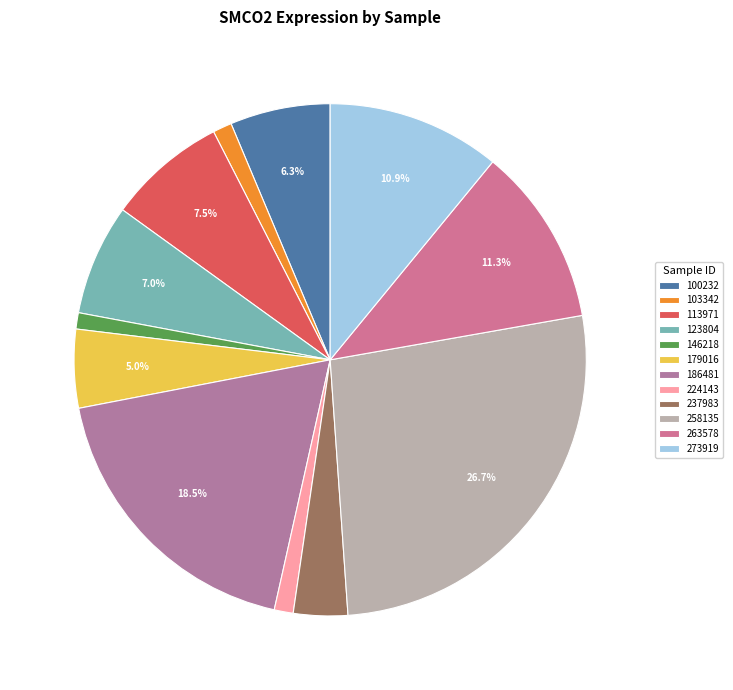

Which slice is the largest?

258135